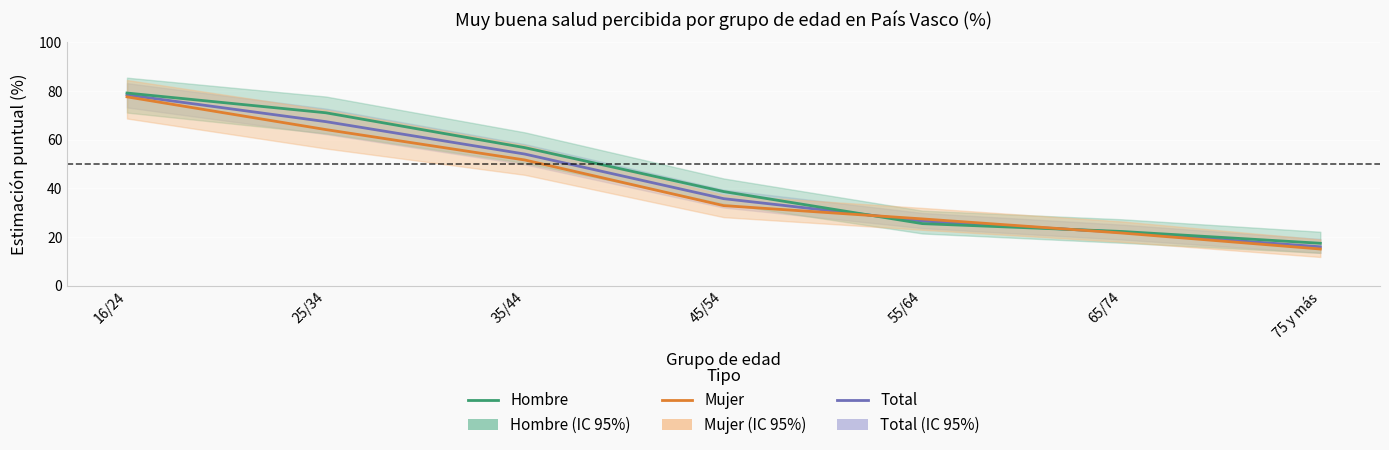

Between 65/74 and 75 y más, which series saw the biggest shift?

Mujer